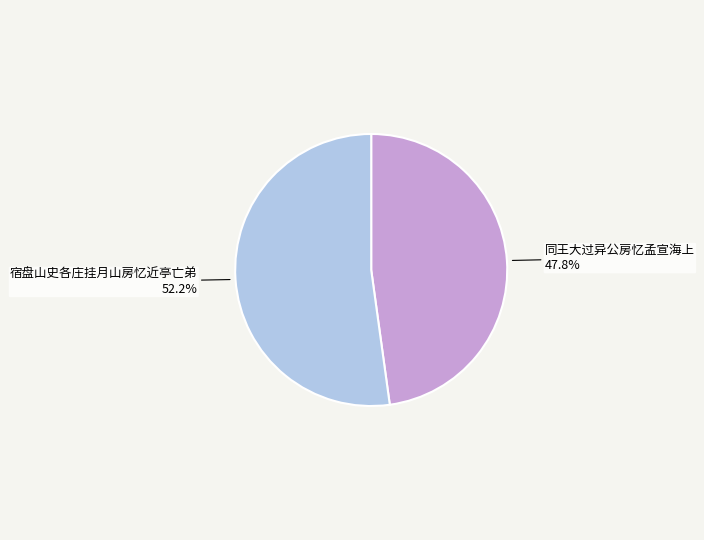

To the nearest percent, what is the difference between the largest and smallest slice percentages?

4%